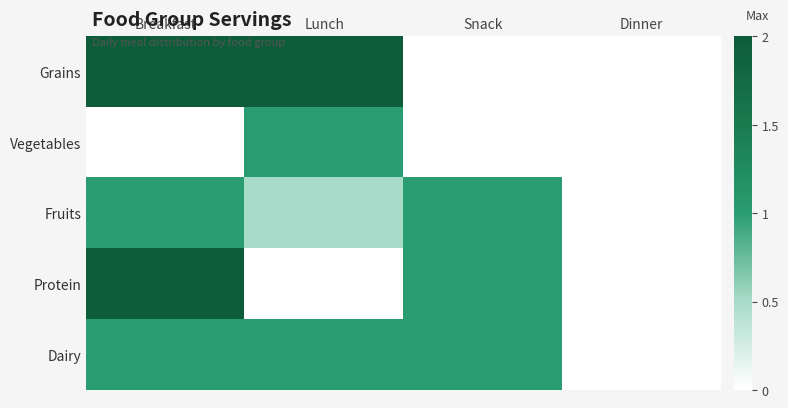

What is the total value across all series at Snack?

3.0